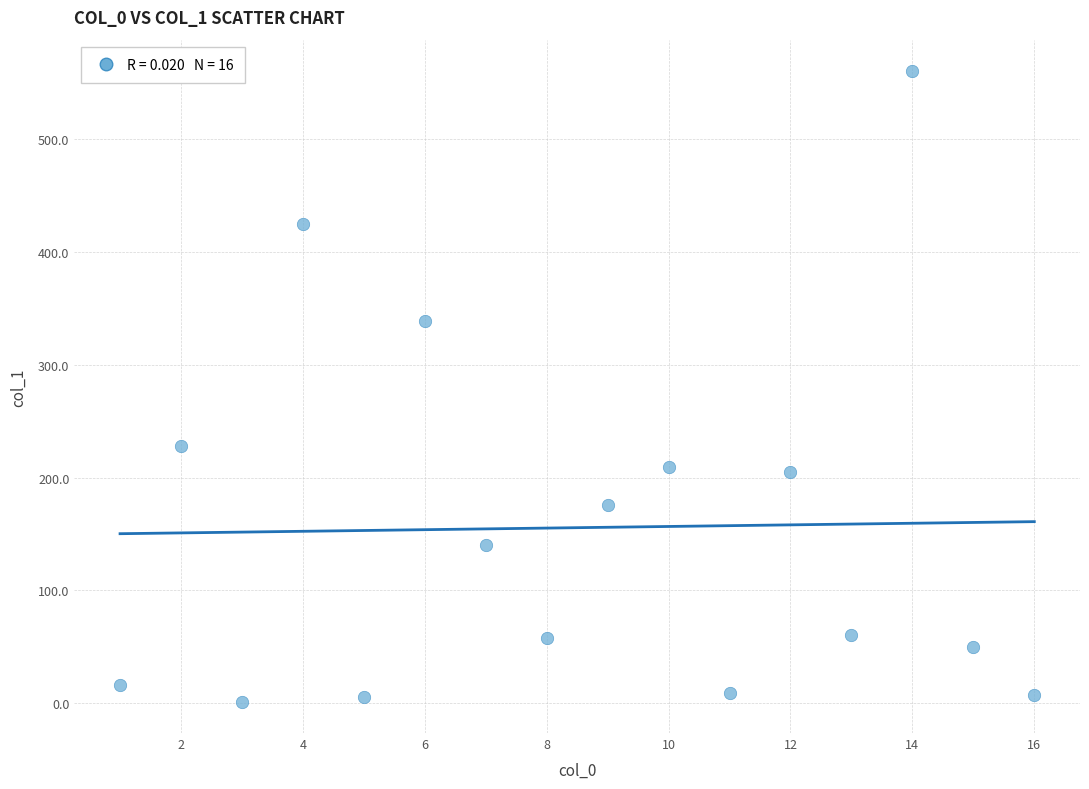

What is the range of Y values (max minus min)?

559.0